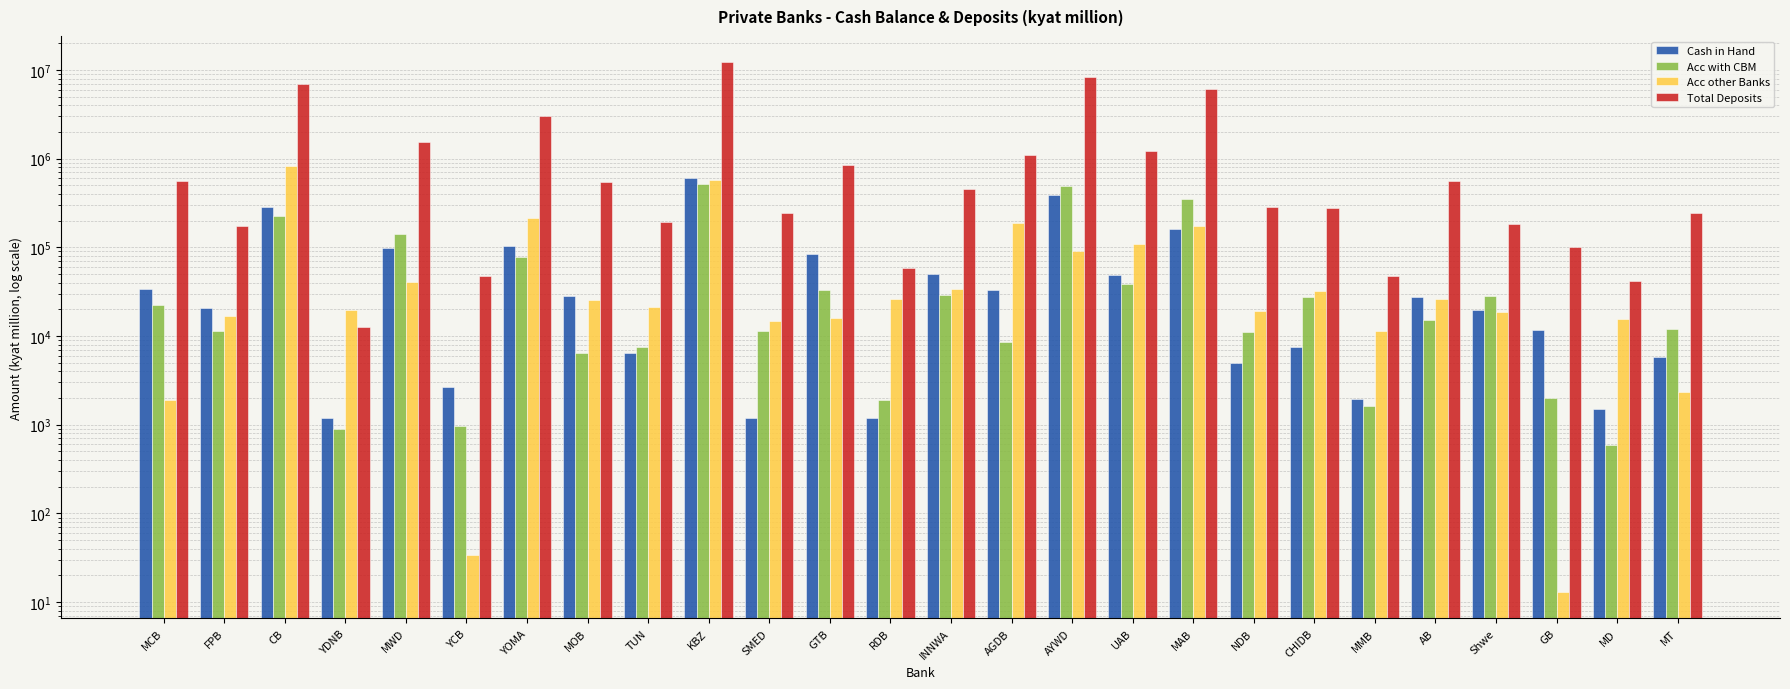

How many values in the Total Deposits series are below 453724?

13